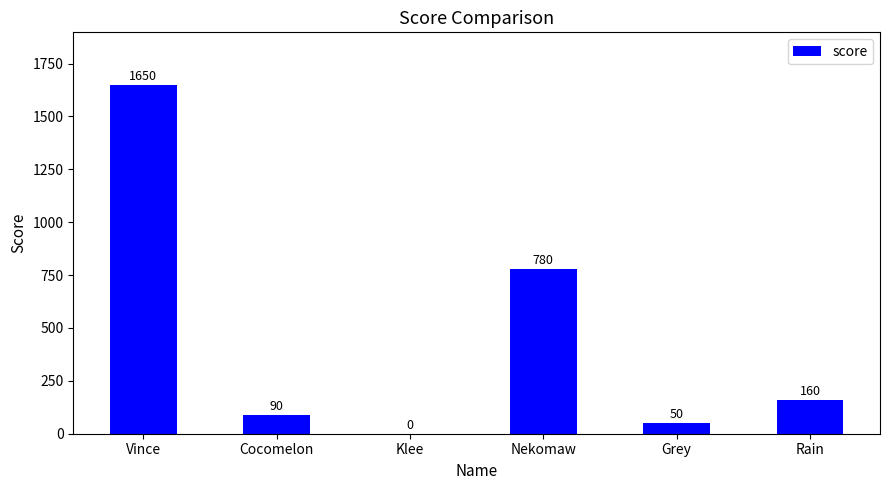

Are the bars horizontal?

No